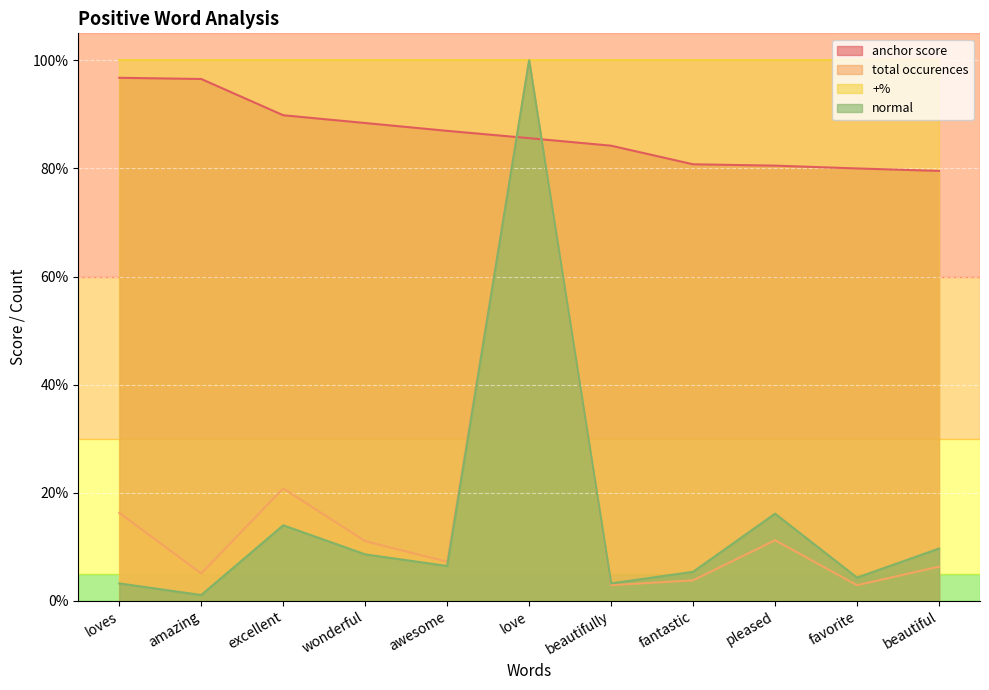

What is the greatest value displayed?

1.0